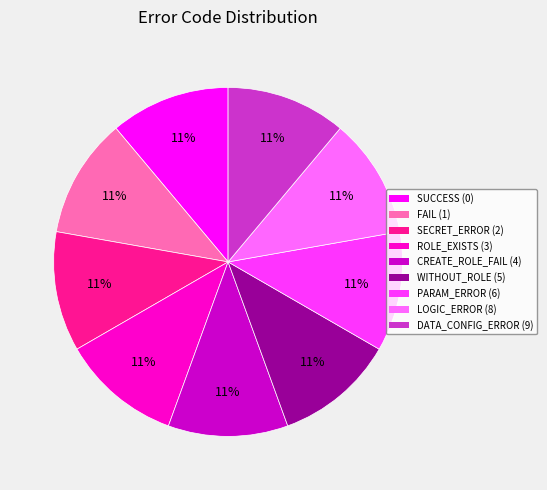

Is there any slice that represents more than half of the pie?

No